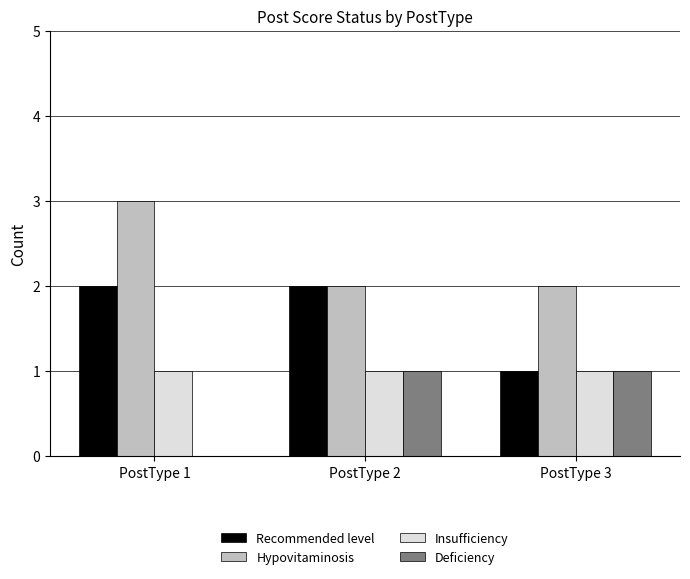

Count the number of data series in this chart.

4